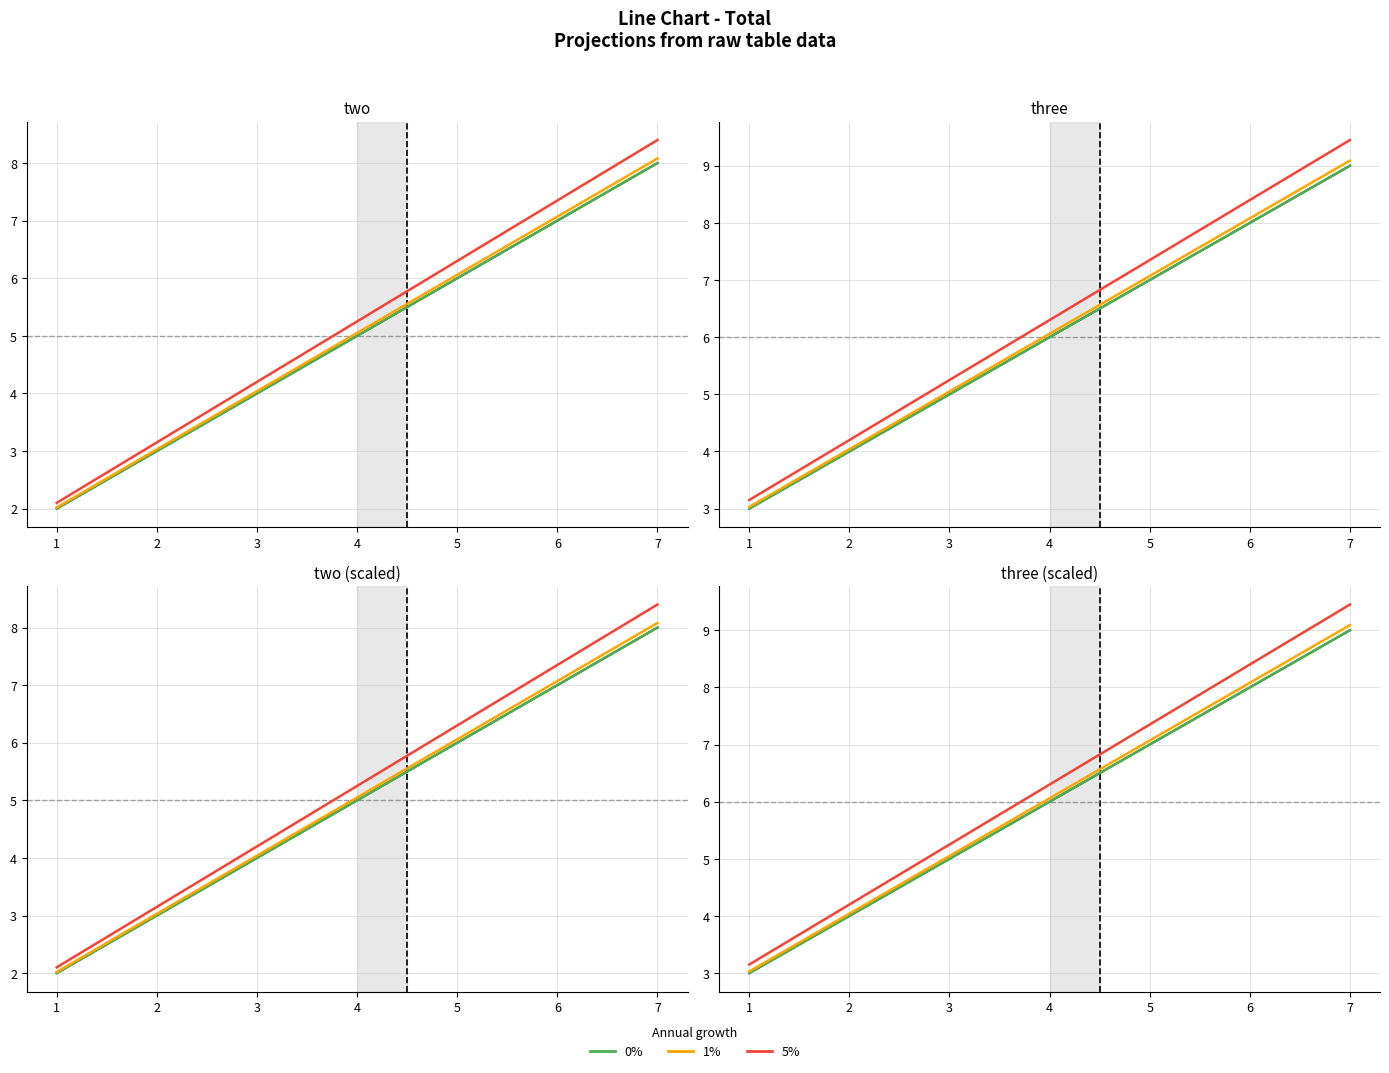

The 0% referral growth series shows 0.6 at 1. True or false?

False